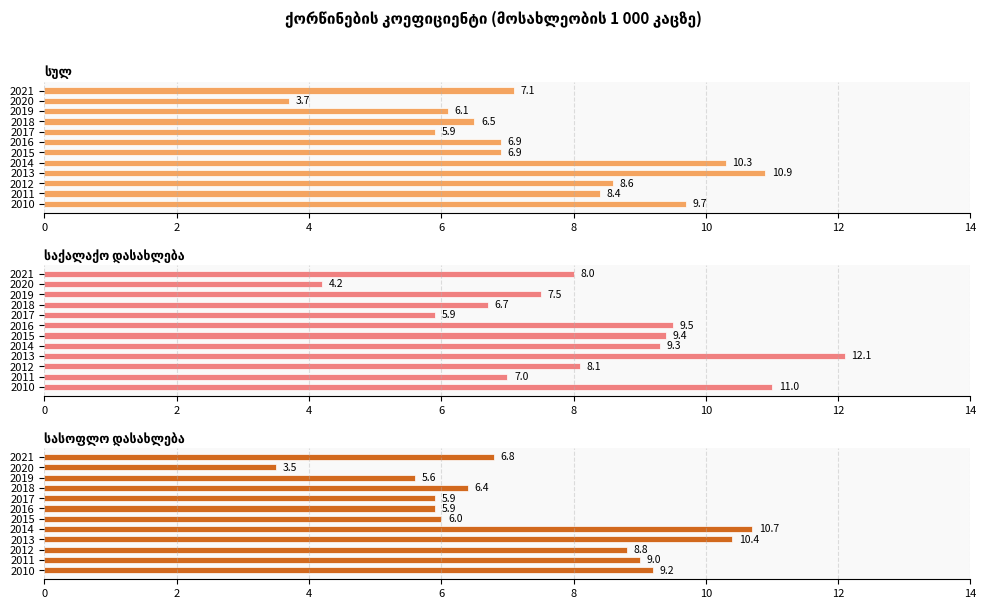

Is it true that საქალაქო დასახლება equals 4.5 at 2014?

False